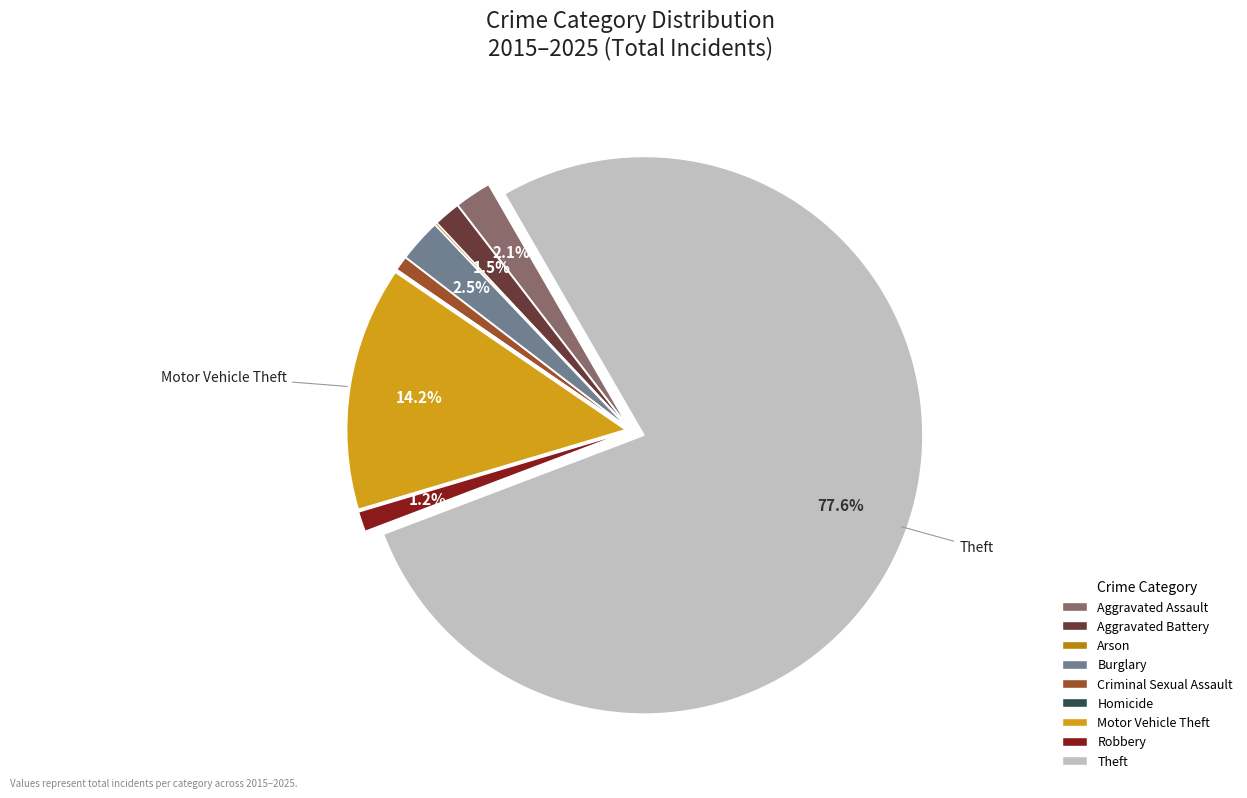

Which category has the biggest portion of the pie?

Theft